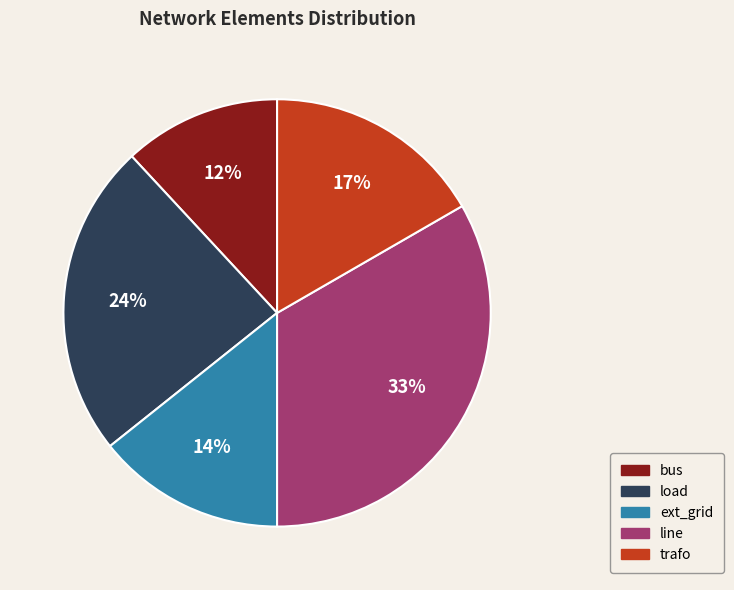

Does any single category account for the majority?

No